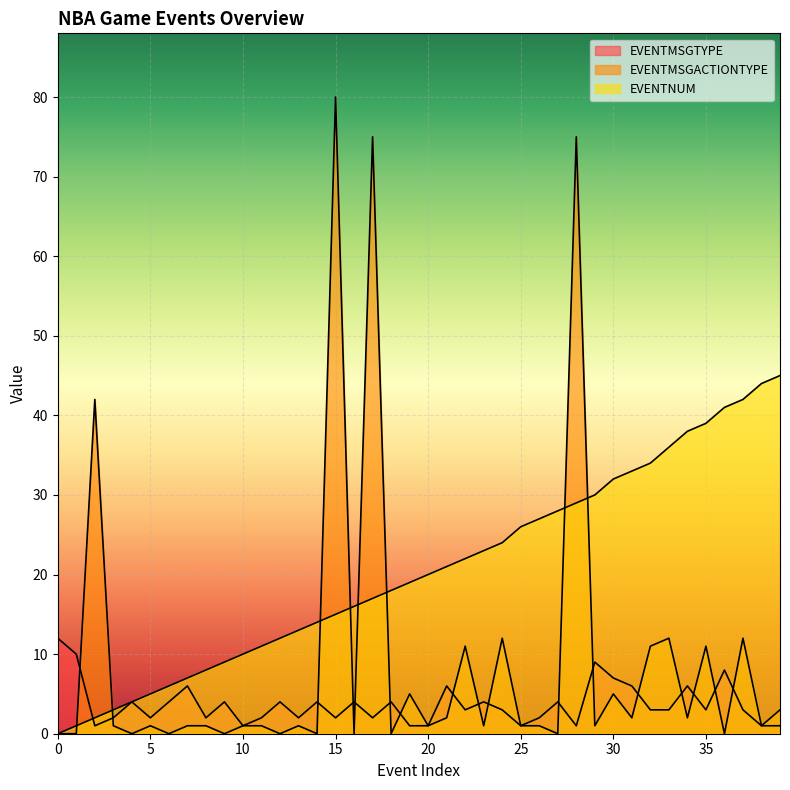

In EVENTMSGACTIONTYPE, how many points are lower than both neighbors (excluding endpoints)?

15